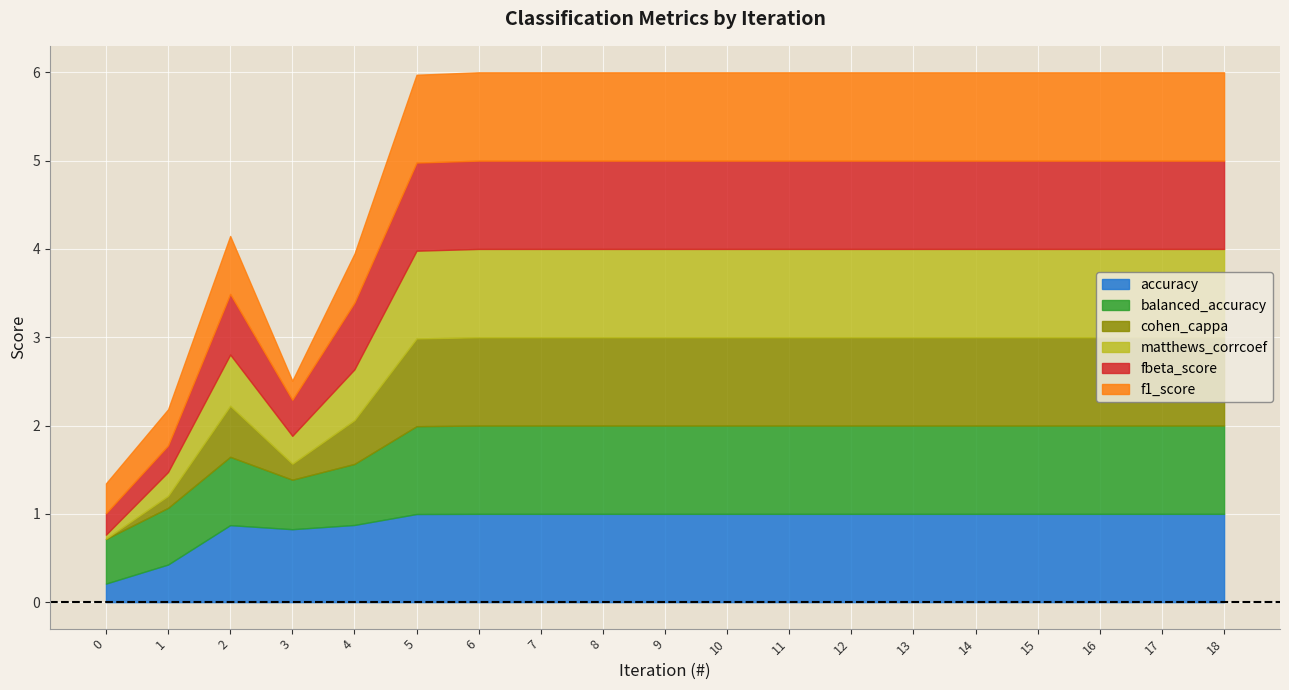

What is the sum of all f1_score values?

16.2